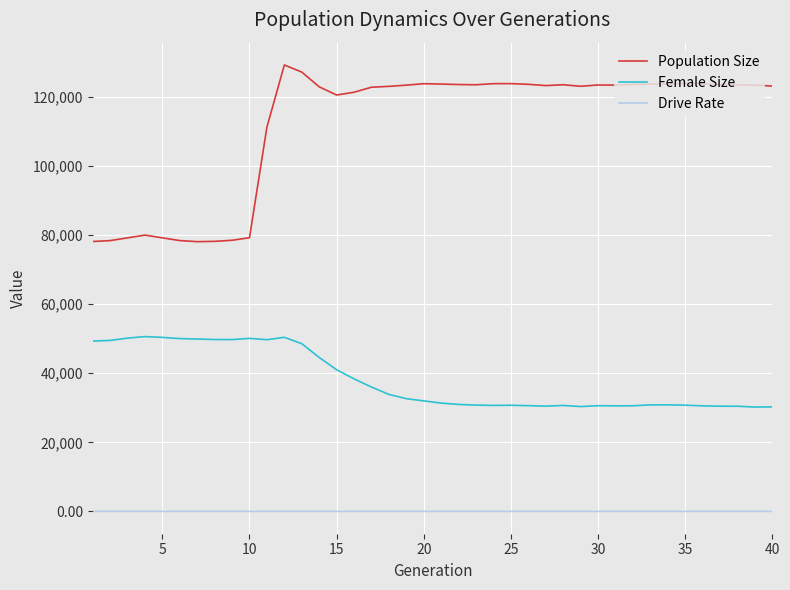

Which series has the widest spread of values?

Population Size